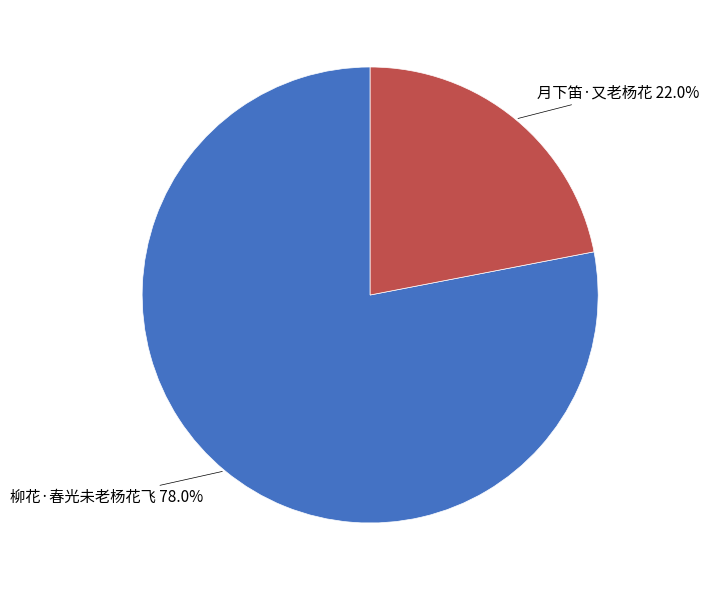

Does any single category account for the majority?

Yes